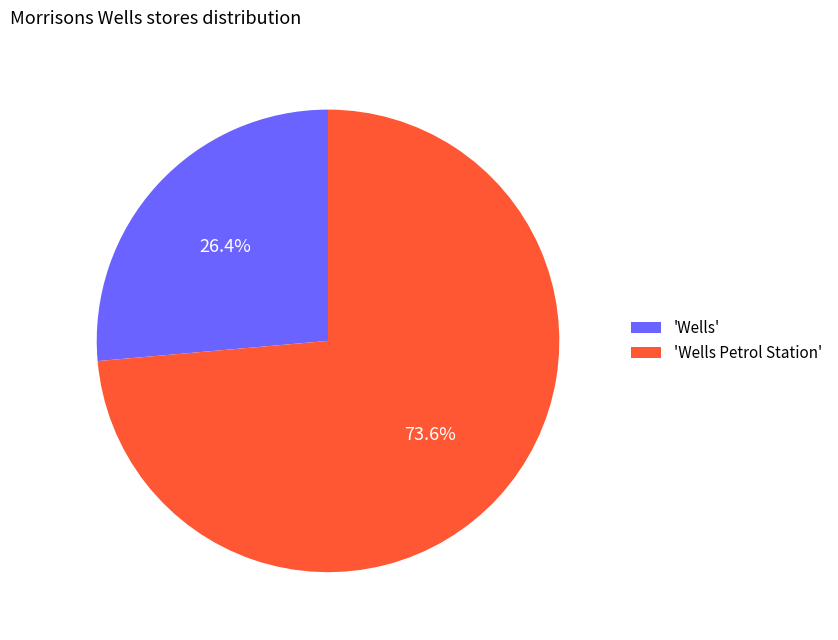

To the nearest percent, what is the average slice percentage?

50%